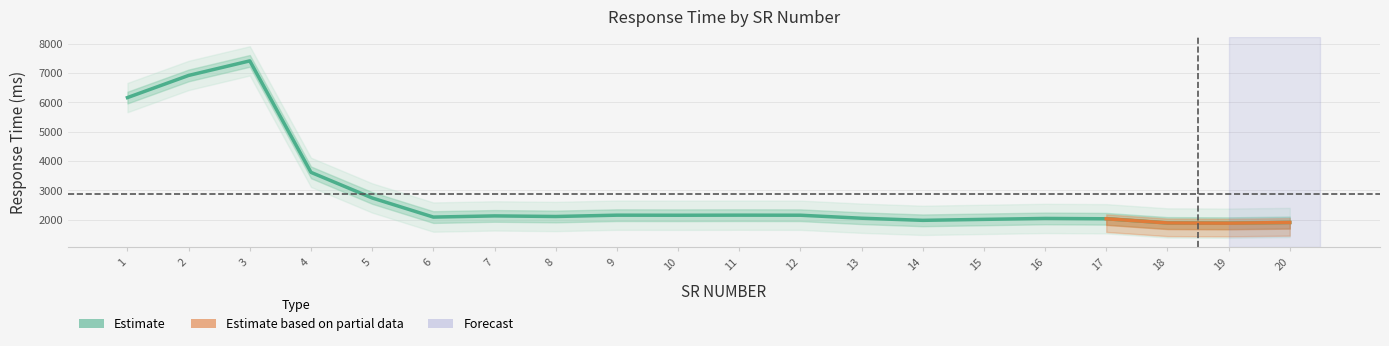

Which has a higher value, 6 or 10?

10